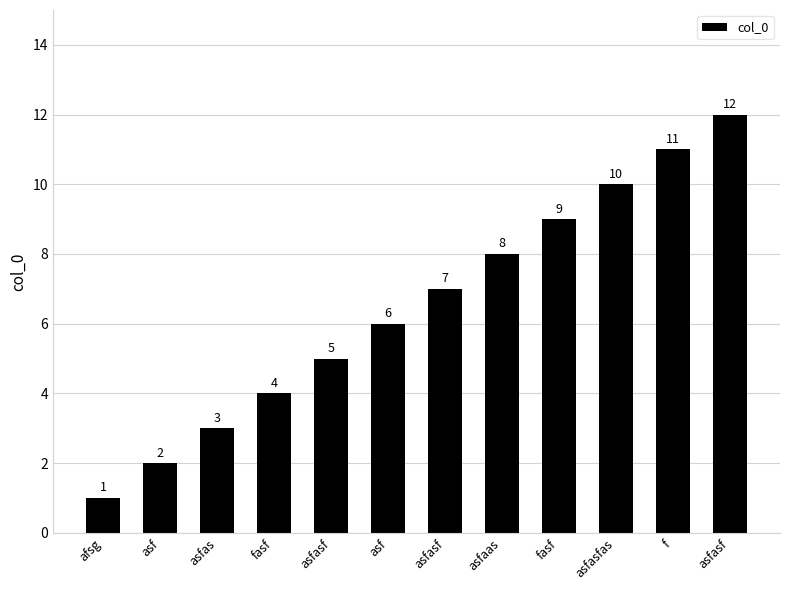

Reading left to right, extract all data points from this chart.

afsg=1	asf=2	asfas=3	fasf=4	asfasf=5	asf=6	asfasf=7	asfaas=8	fasf=9	asfasfas=10	f=11	asfasf=12